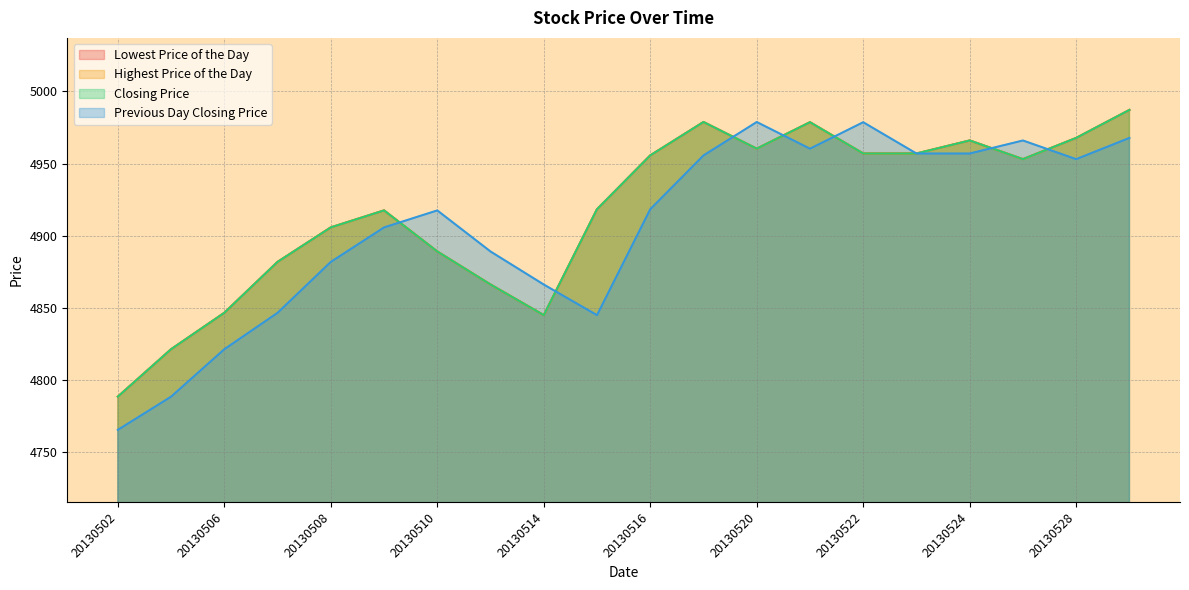

Where is the first local maximum for Closing Price?

20130509